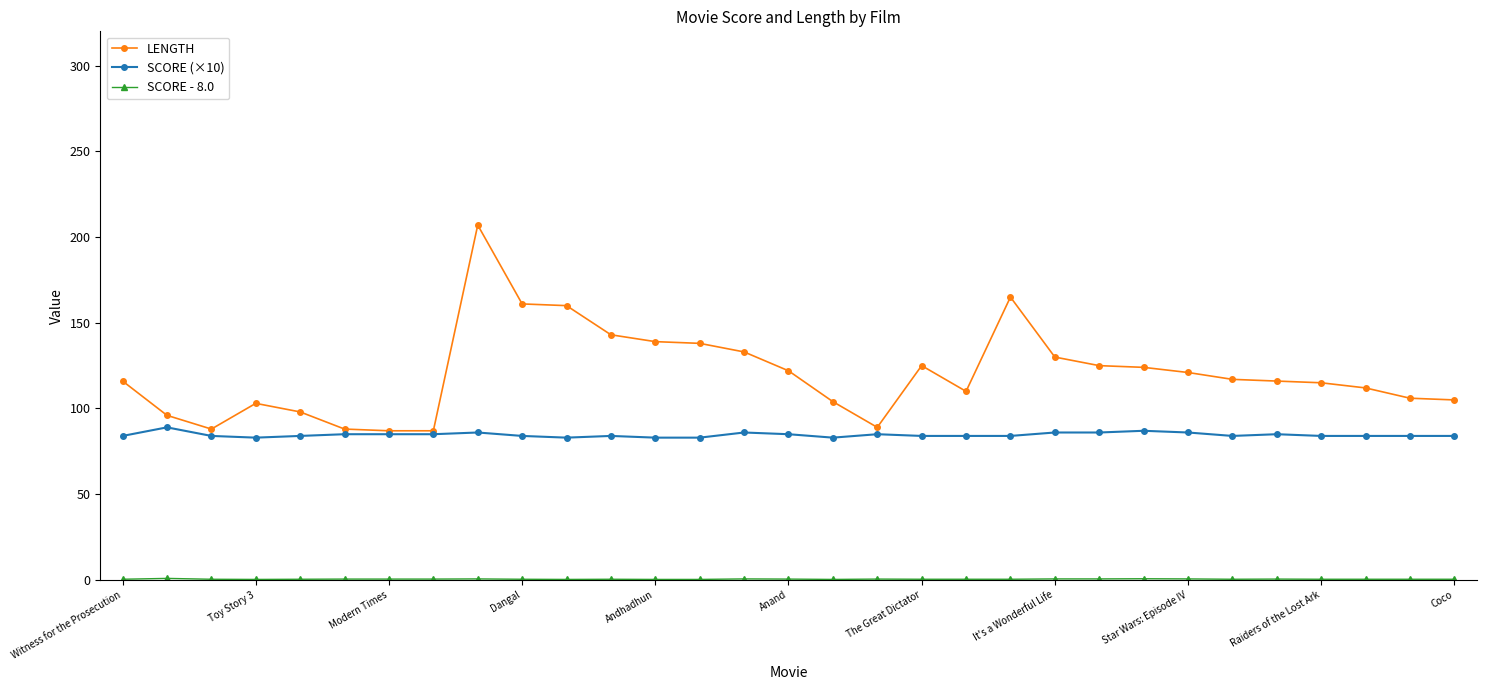

Which series has the widest spread of values?

LENGTH